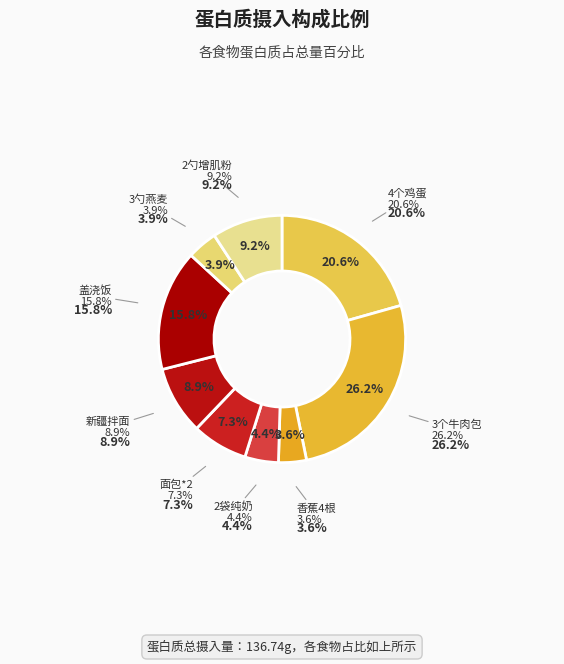

To the nearest percent, what is the average slice percentage?

11%